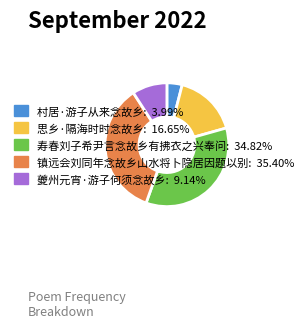

Which has a higher value, 寿春刘子希尹言念故乡有拂衣之兴奉问 or 村居·游子从来念故乡?

寿春刘子希尹言念故乡有拂衣之兴奉问